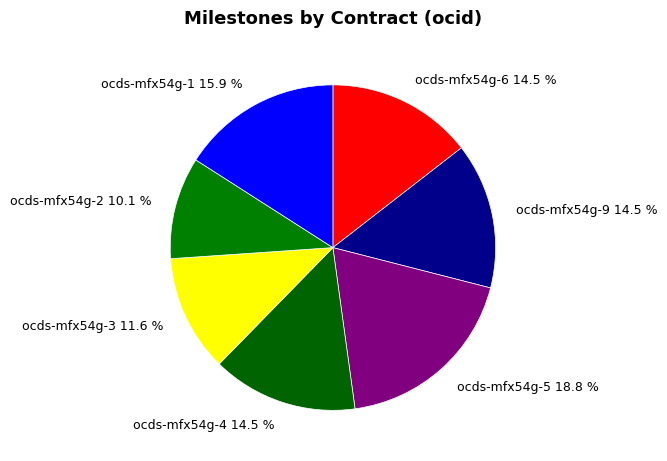

What is the smallest slice in the pie chart?

ocds-mfx54g-2